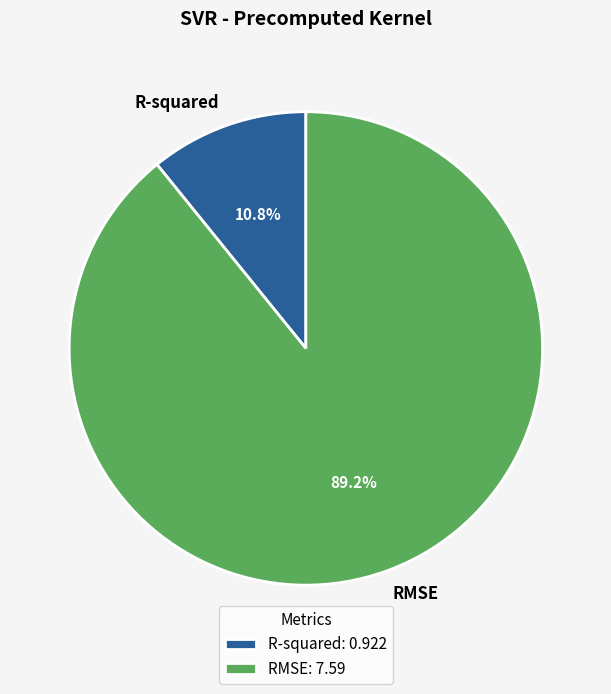

Is it true that R-squared is 1% of the pie?

False